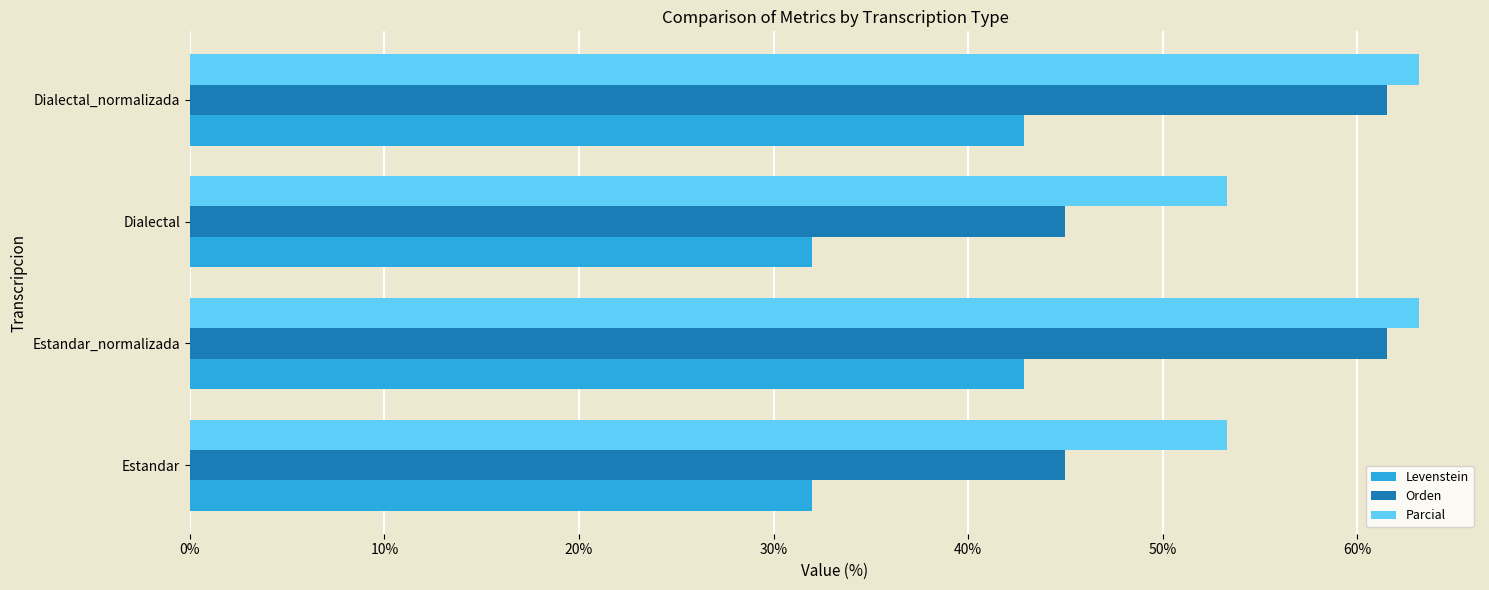

What is the minimum value shown in the chart?

32.0